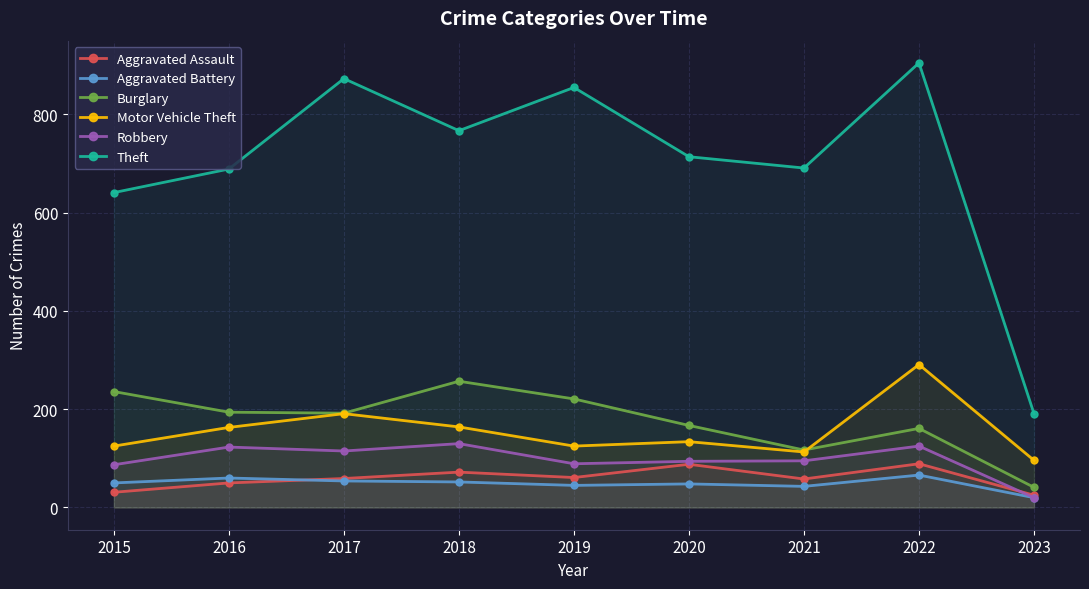

How many categories are shown in the chart?

9